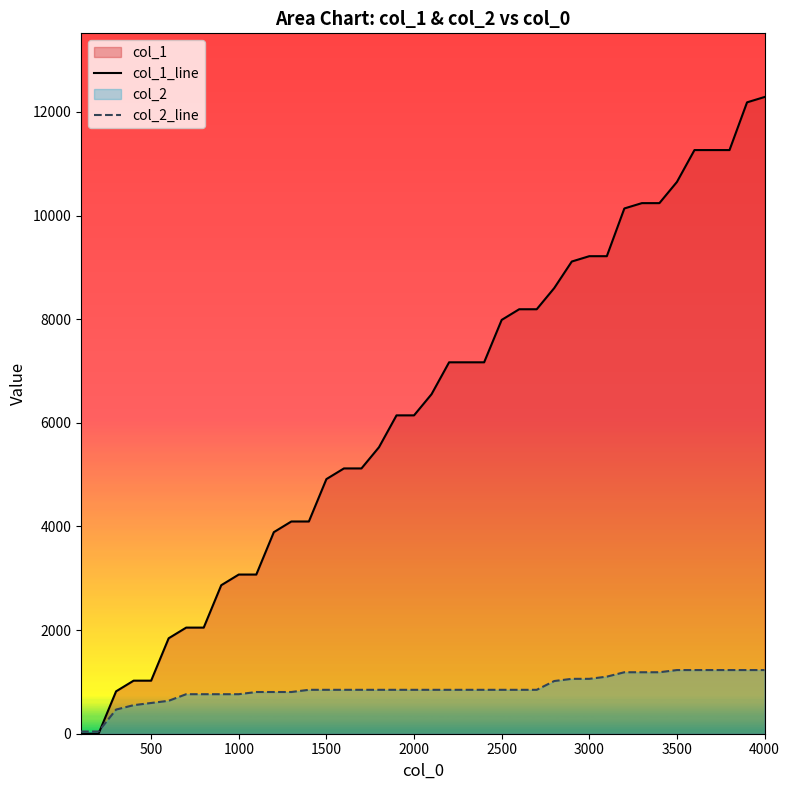

How many values in the col_1_line series are below 6553?

20